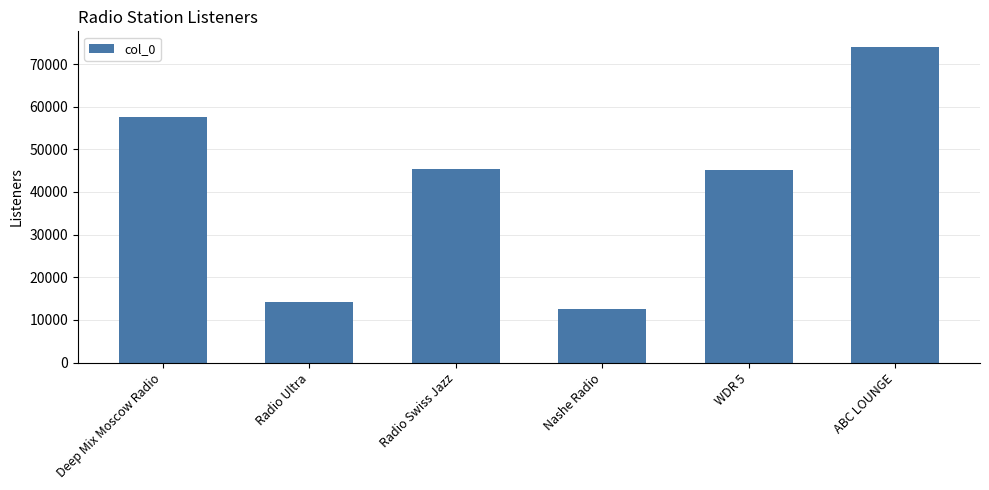

The chart shows a value of 45283 at Radio Swiss Jazz. True or false?

True